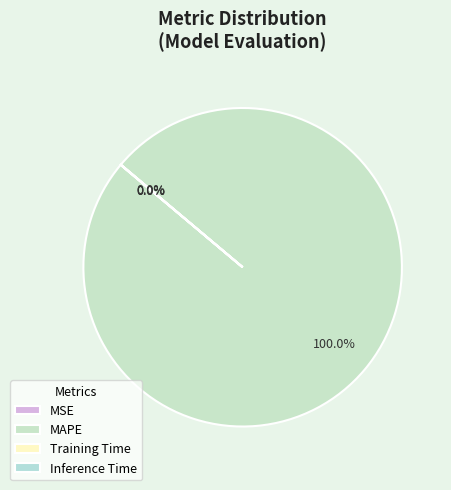

To the nearest percent, what is the difference between the Inference Time and MAPE slice percentages?

100%